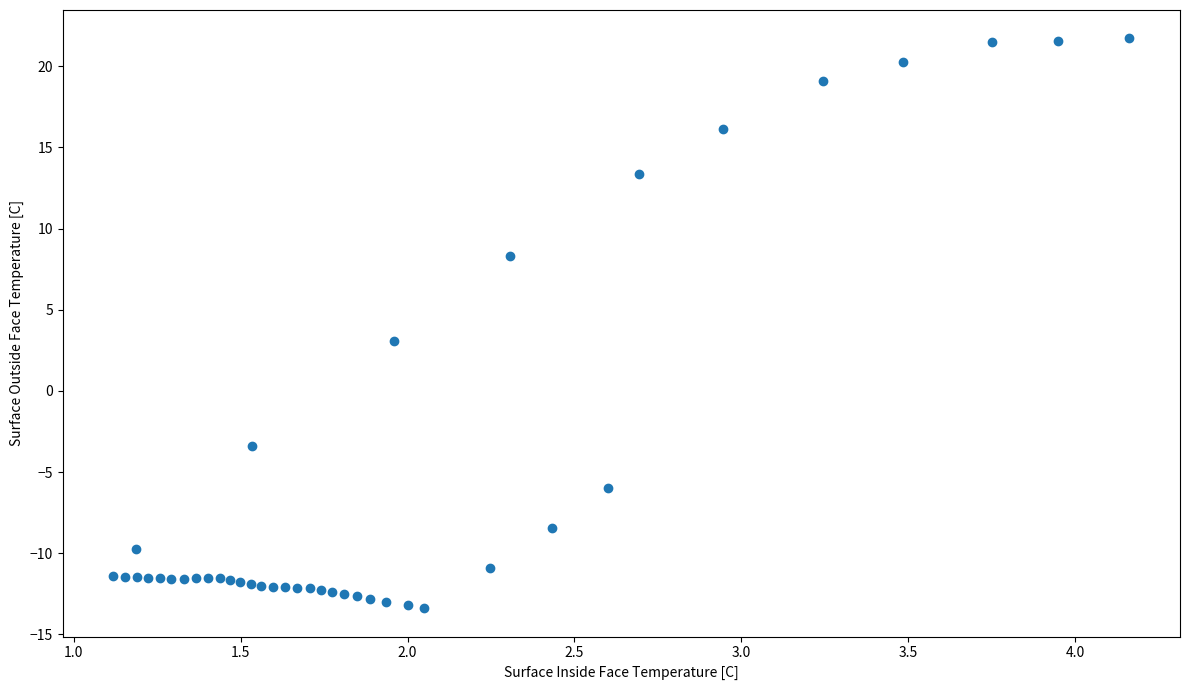

What Y value in the scatter plot is closest to 4?

3.1